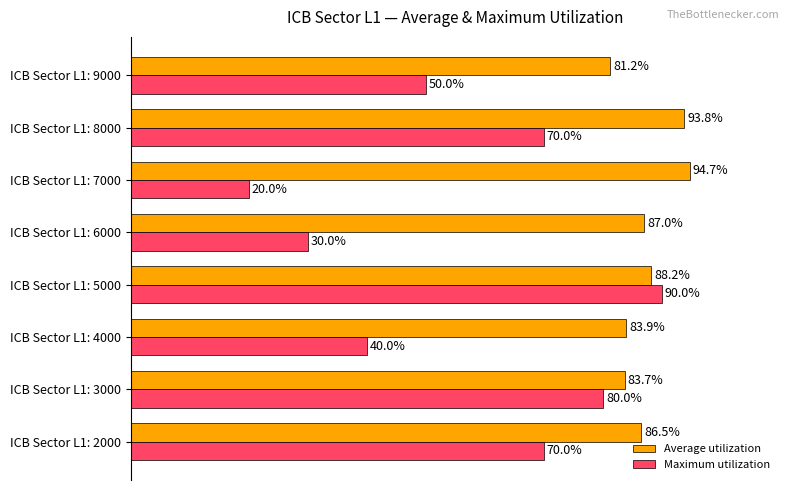

Is the value of Average utilization at ICB Sector L1: 6000 greater than the value of Maximum utilization at ICB Sector L1: 4000?

Yes